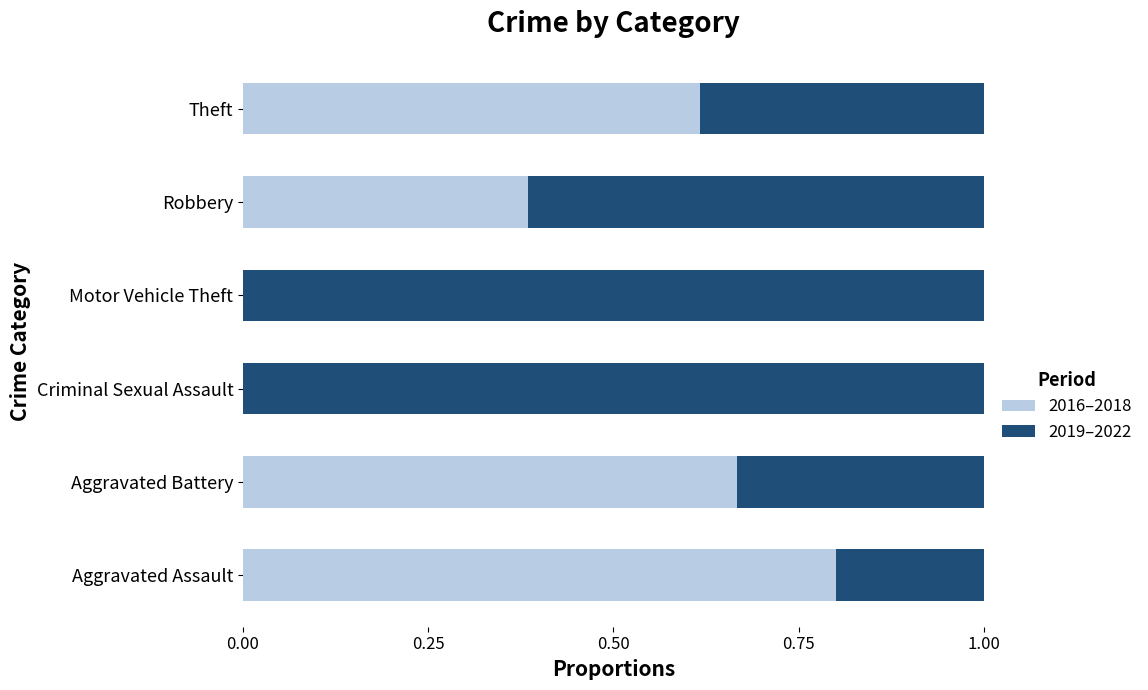

The value of 2016–2018 at Motor Vehicle Theft is -0.5. True or false?

False